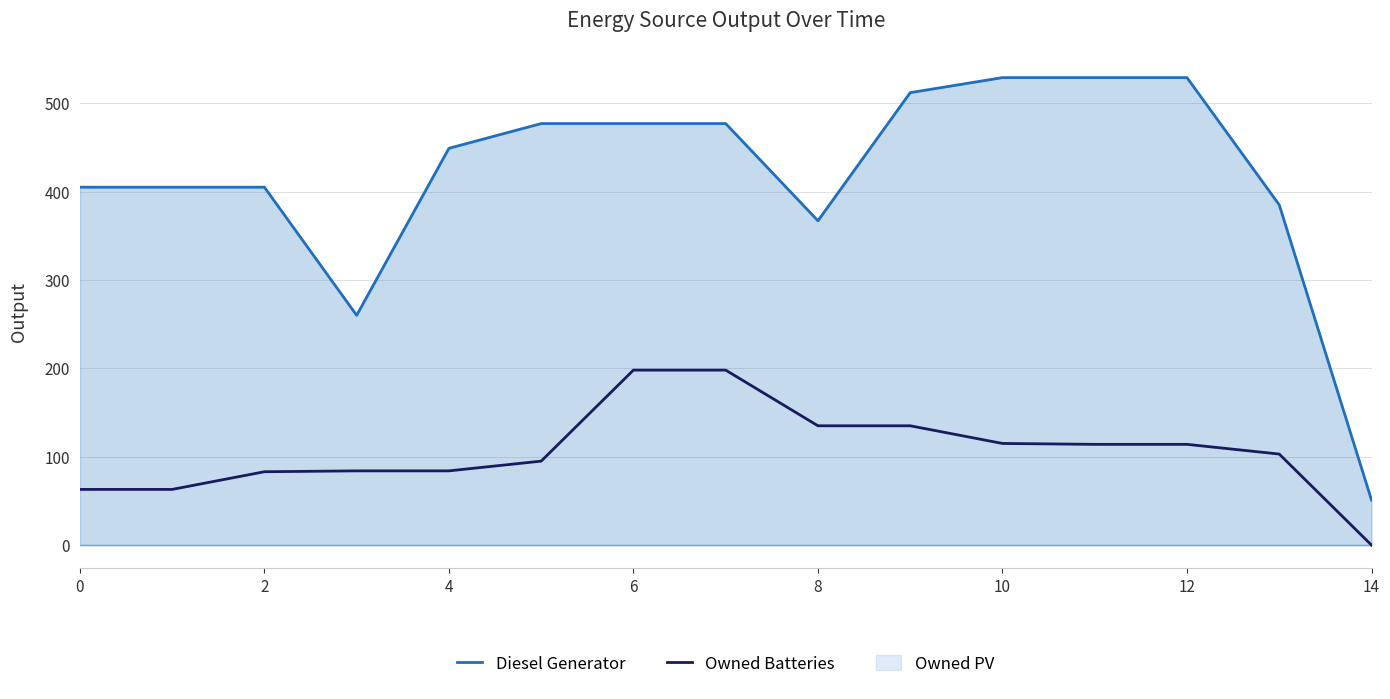

True or false: Diesel Generator and Owned Batteries cross at least once.

False